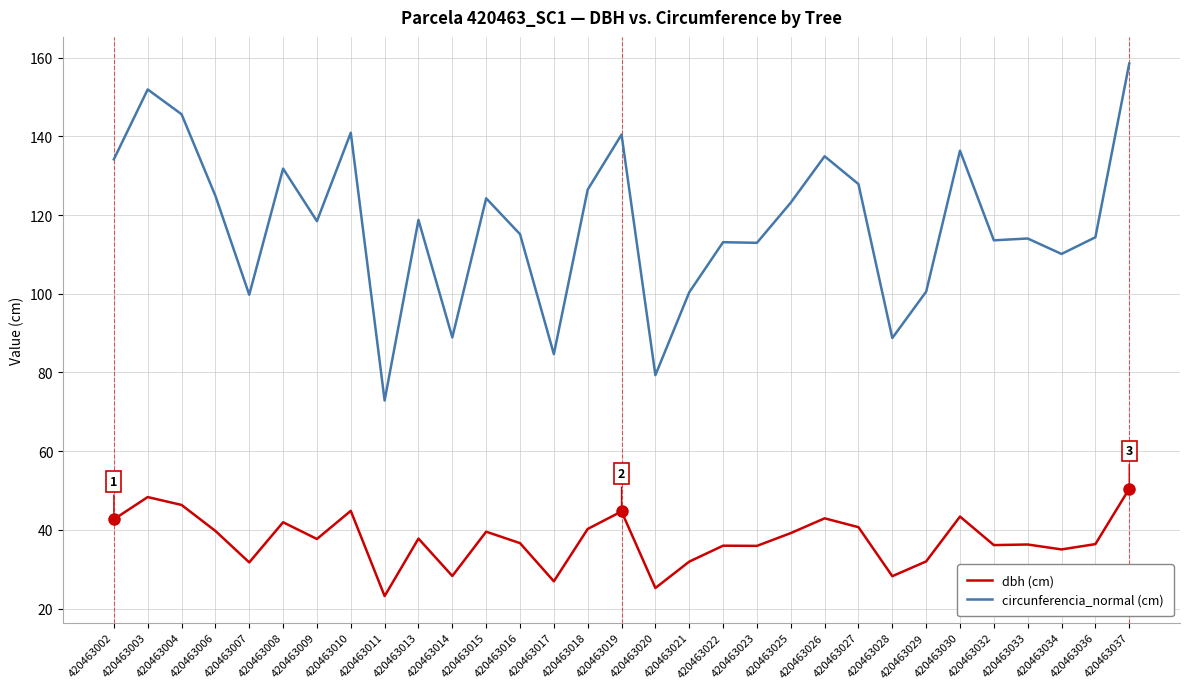

Does the chart display data point markers on the line(s)?

No